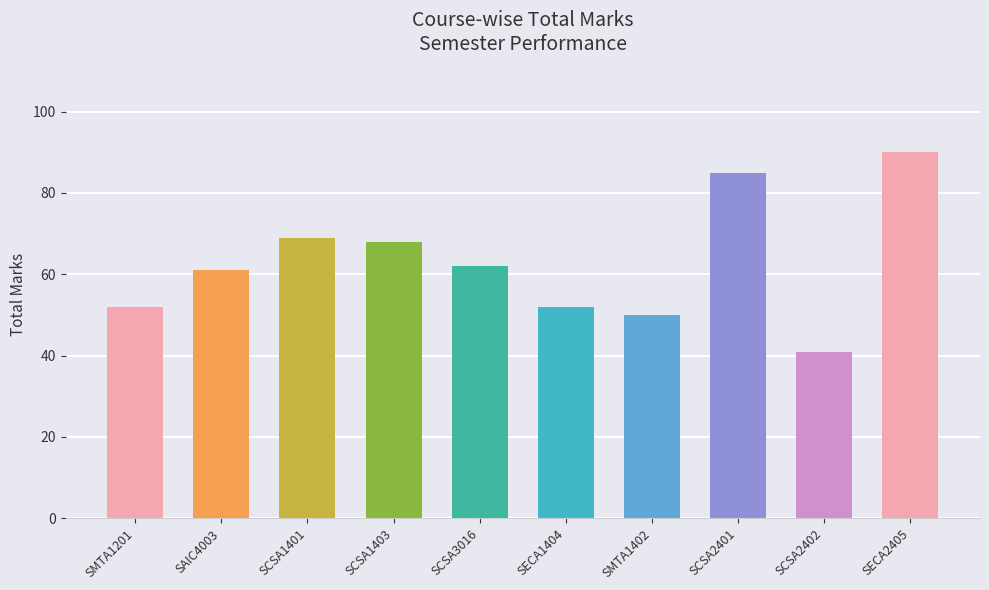

Count the number of data series in this chart.

1